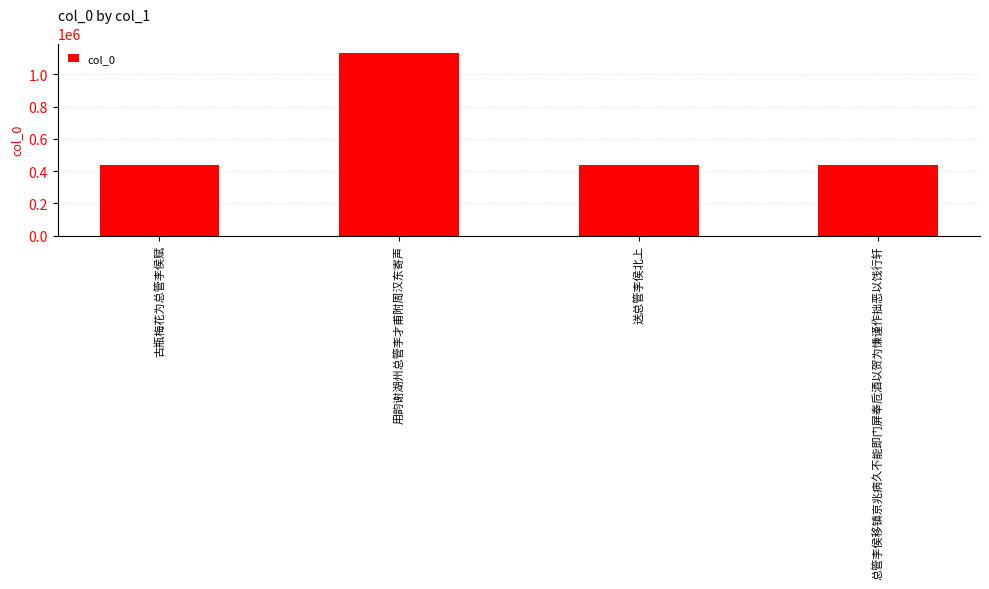

What is the change in value from 用韵谢湖州总管李才甫附周汉东寄声 to 总管李侯移镇京兆病久不能即门屏奉卮酒以贺为慊谨作拙恶以饯行轩?

-698510